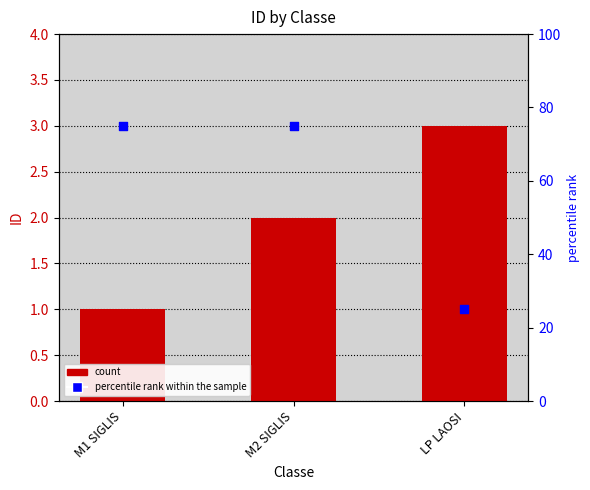

At how many categories does at least one series exceed 27?

2